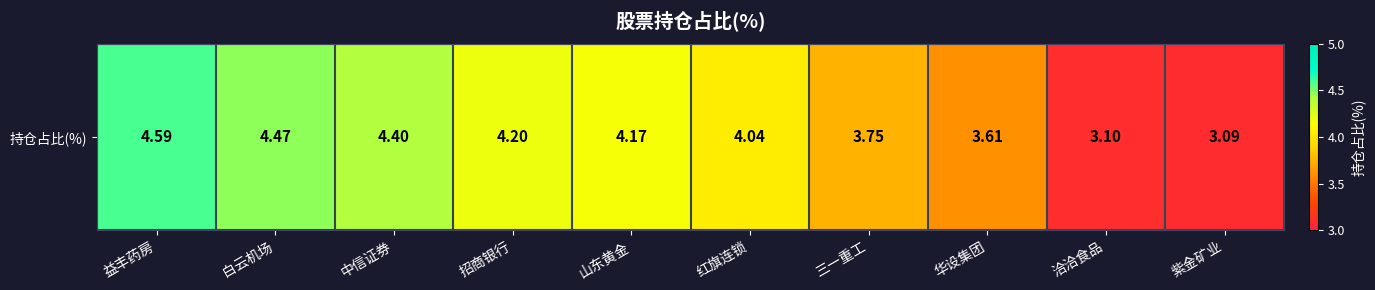

True or false: the data shows 3.1 at 洽洽食品.

True